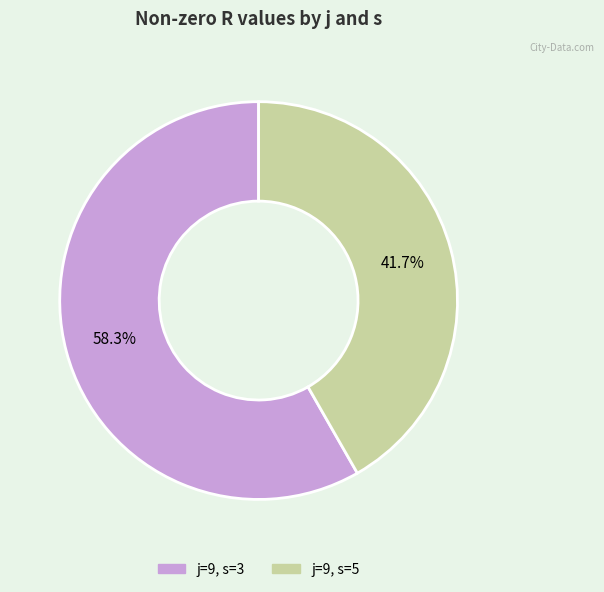

Is the sum of j=9, s=5 and j=9, s=3 greater than half?

Yes